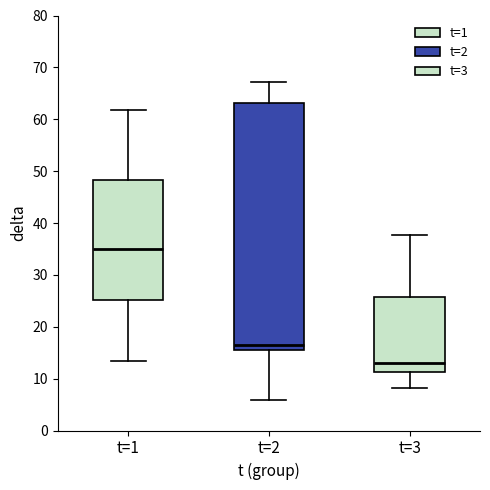

Where does the lower whisker of the box for t=1 end on the y-axis? The values are not printed on the chart, so give them approximately, as read against the axis.

13